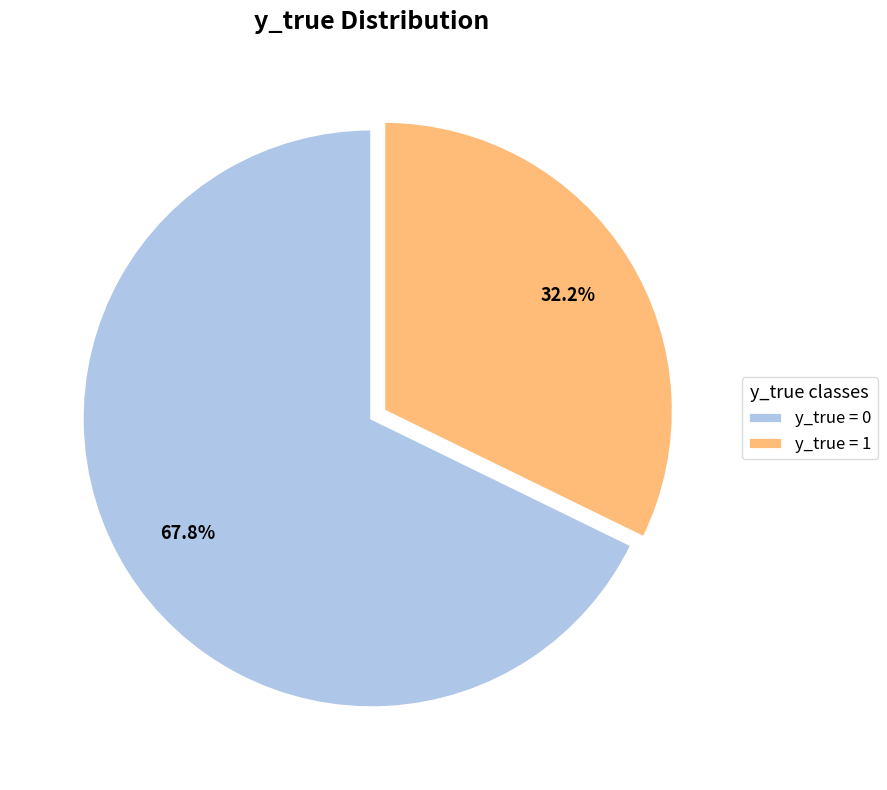

How much of the chart is everything except y_true = 1?

67.8%